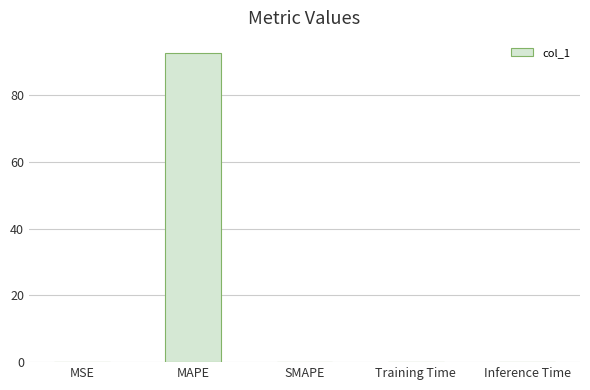

What is the sum of all values?

92.6